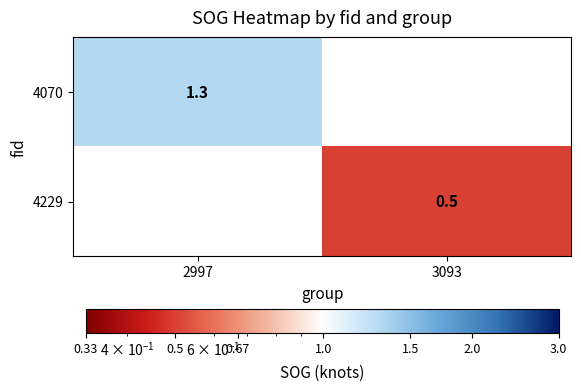

Is the value of 4229 at 3093 greater than the value of 4070 at 2997?

No